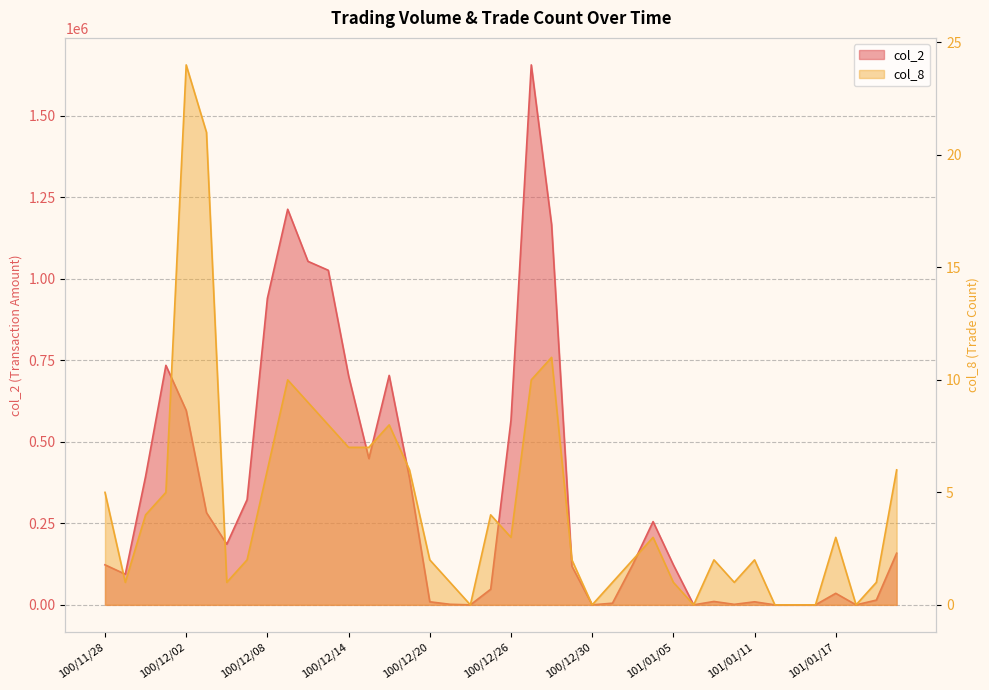

How many values in the col_8 series exceed 3?

17